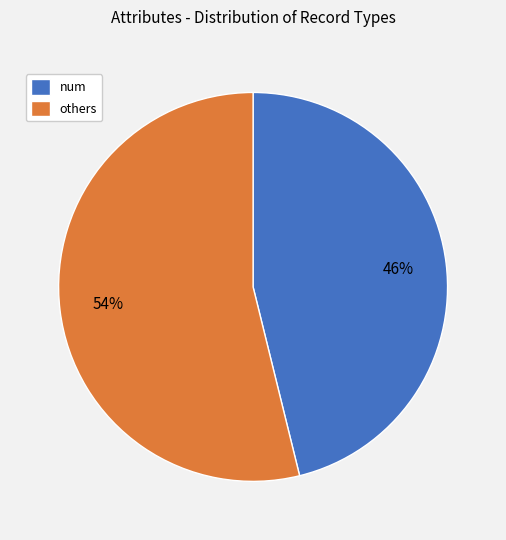

What percentage is the others slice, to the nearest percent?

54%